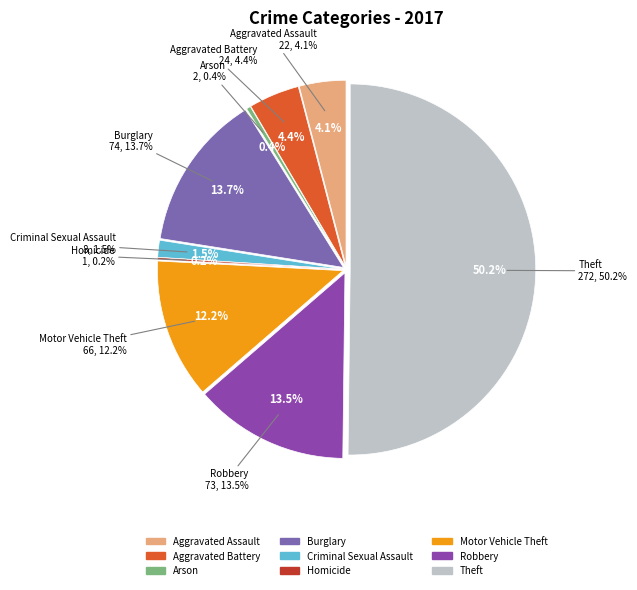

Is the sum of Burglary and Homicide greater than half?

No